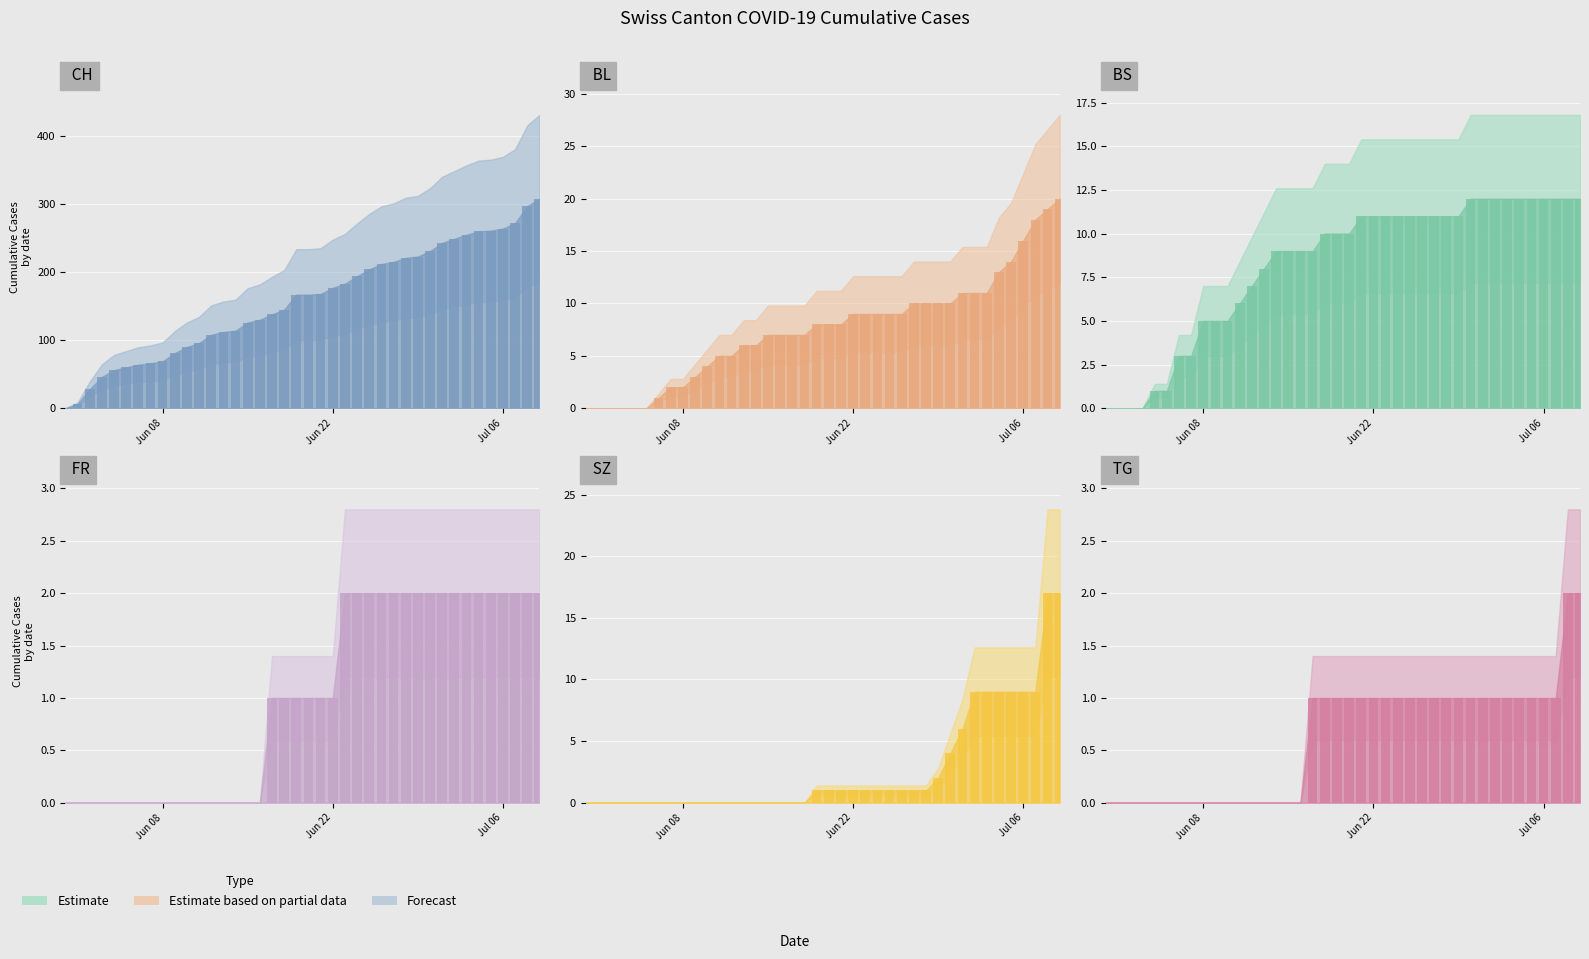

Count the number of categories in the chart.

40